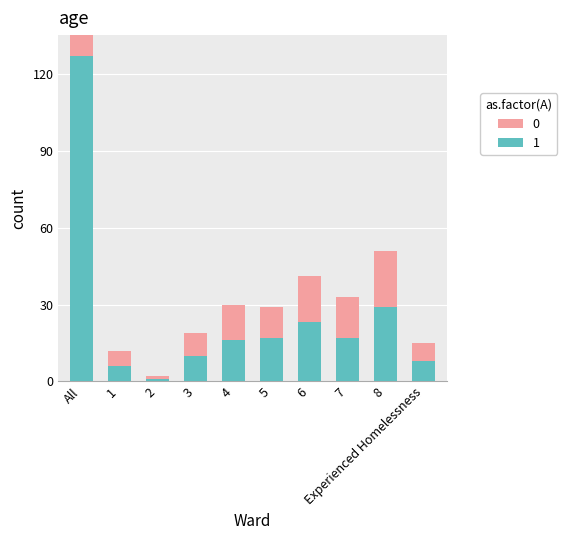

What is the label of the 6th bar from the right?

4